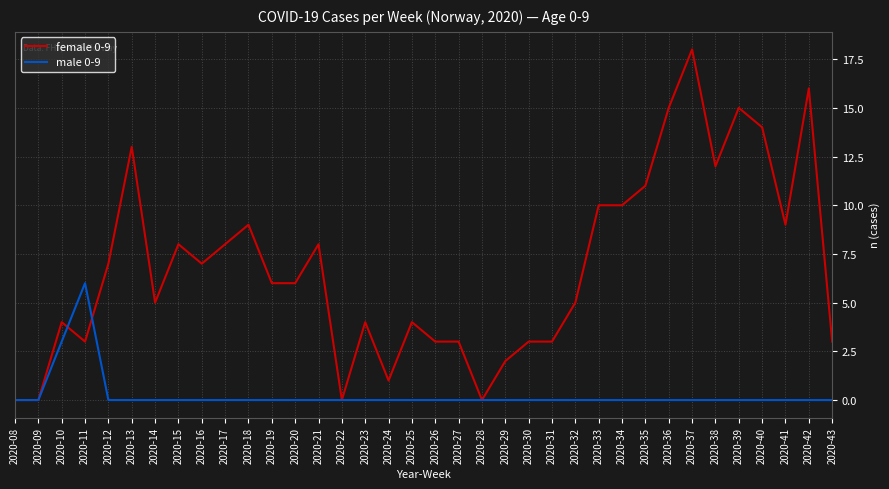

Count the number of data series in this chart.

2